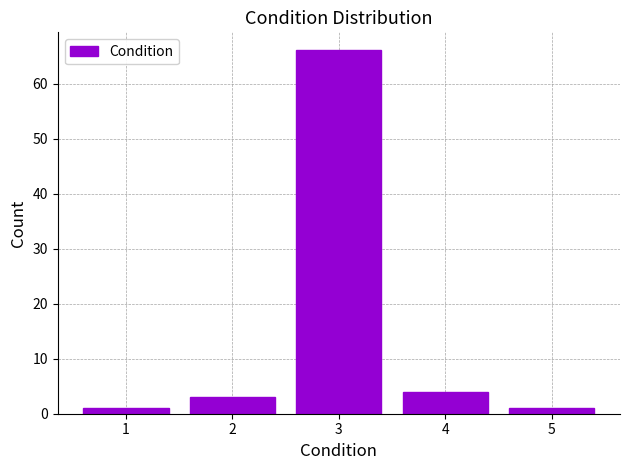

Reading left to right, list every bar in this chart as the range it spans on the x-axis followed by its height. The values are not printed on the chart, so give them approximately, as read against the axis.

0.5 to 1.5: 1
1.5 to 2.5: 3
2.5 to 3.5: 66
3.5 to 4.5: 4
4.5 to 5.5: 1